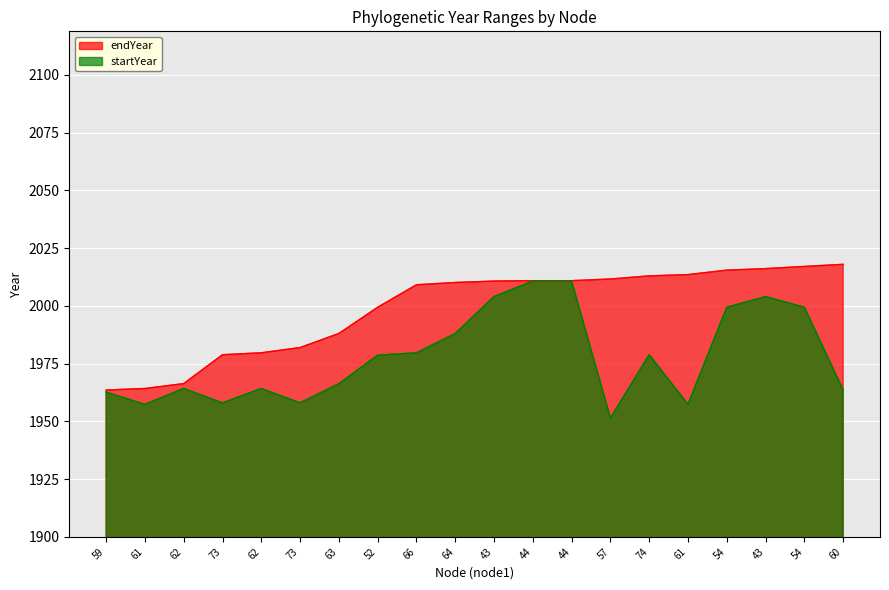

Between 73 and 44, which series saw the biggest shift?

startYear